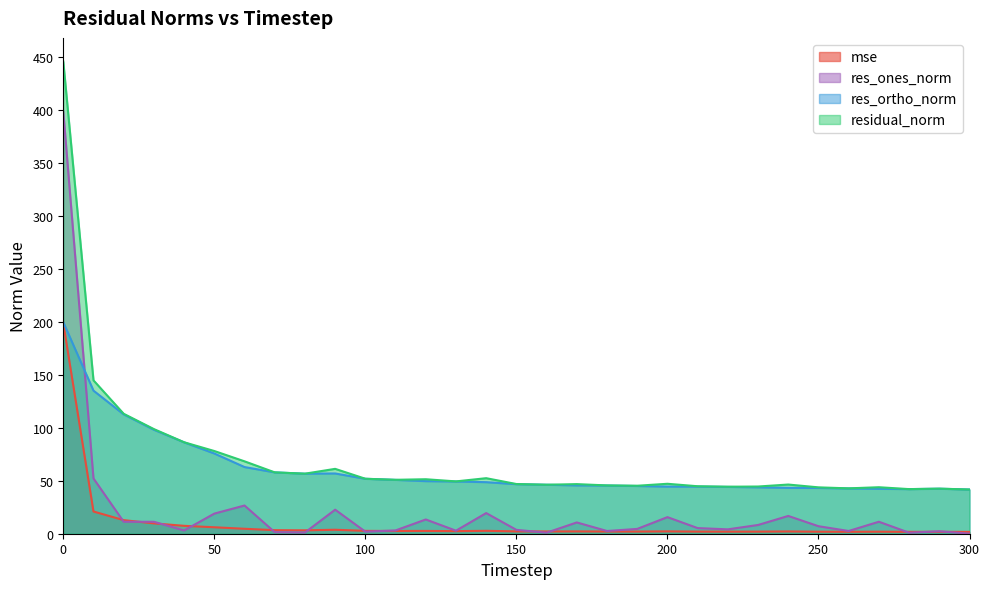

Is it true that res_ortho_norm equals 44.5 at 210?

True